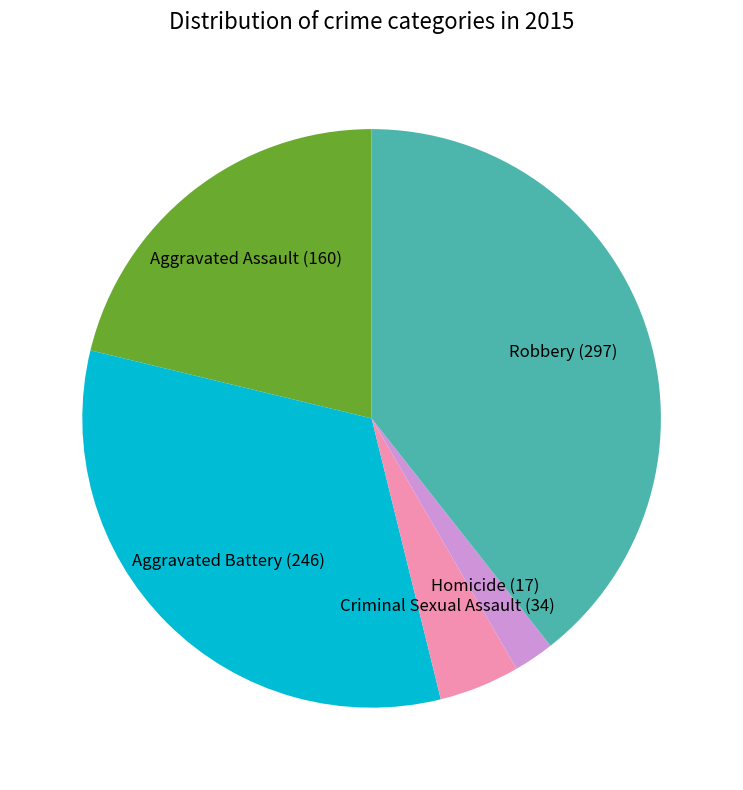

Is the sum of Aggravated Battery and Aggravated Assault greater than half?

Yes